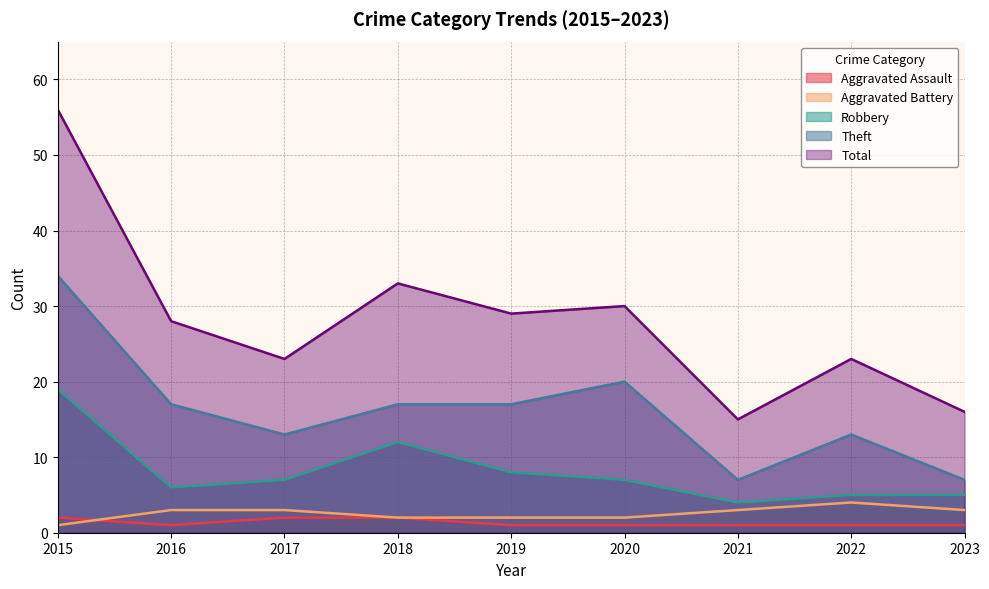

Which category has the lowest value in the Total series?

2021